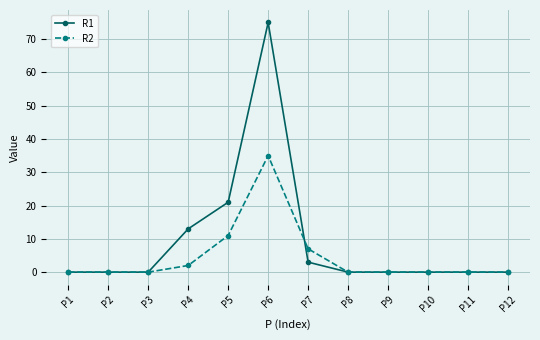

What is the maximum value for R1?

75